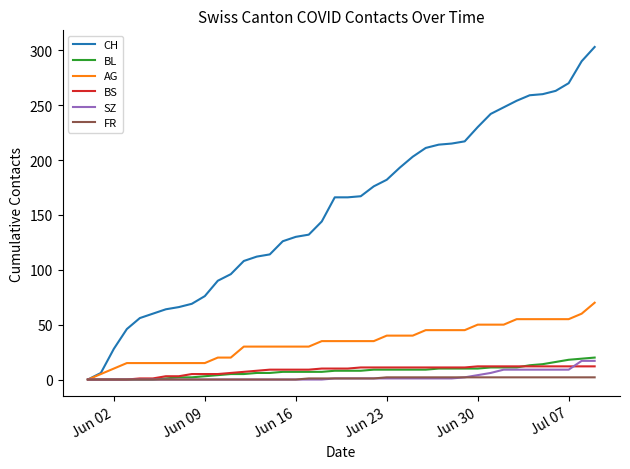

What is the highest value of the CH series?

303